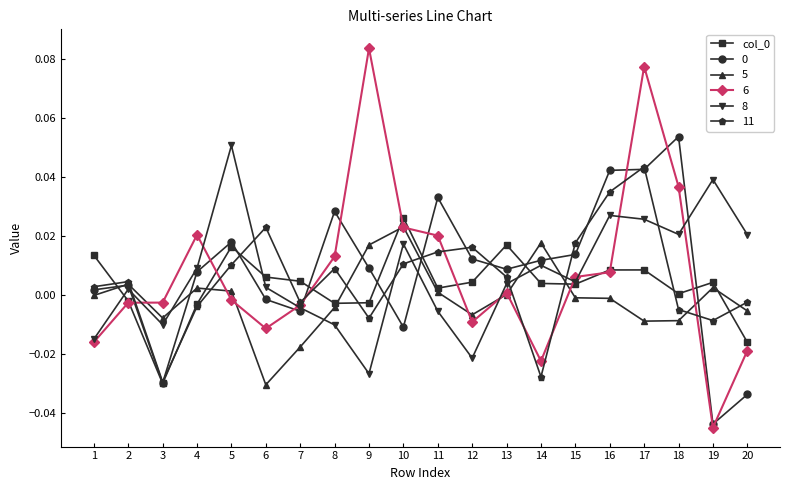

How many distinct data groups are displayed?

6